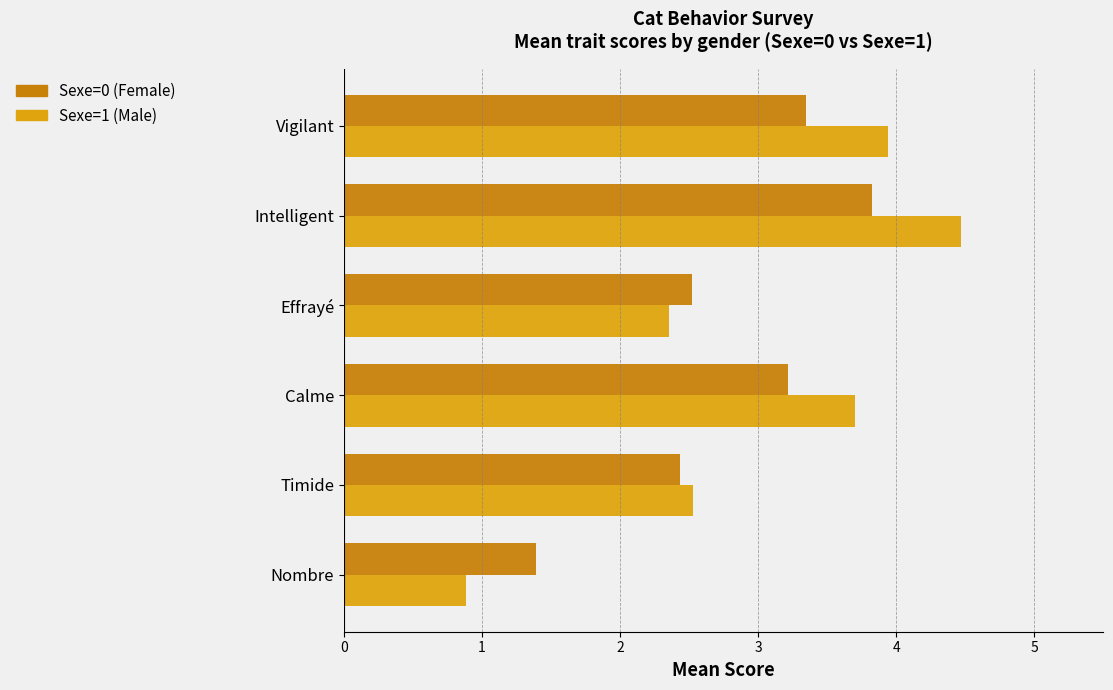

True or false: Sexe=0 (Female) has a value of 2.5 at Effrayé.

True